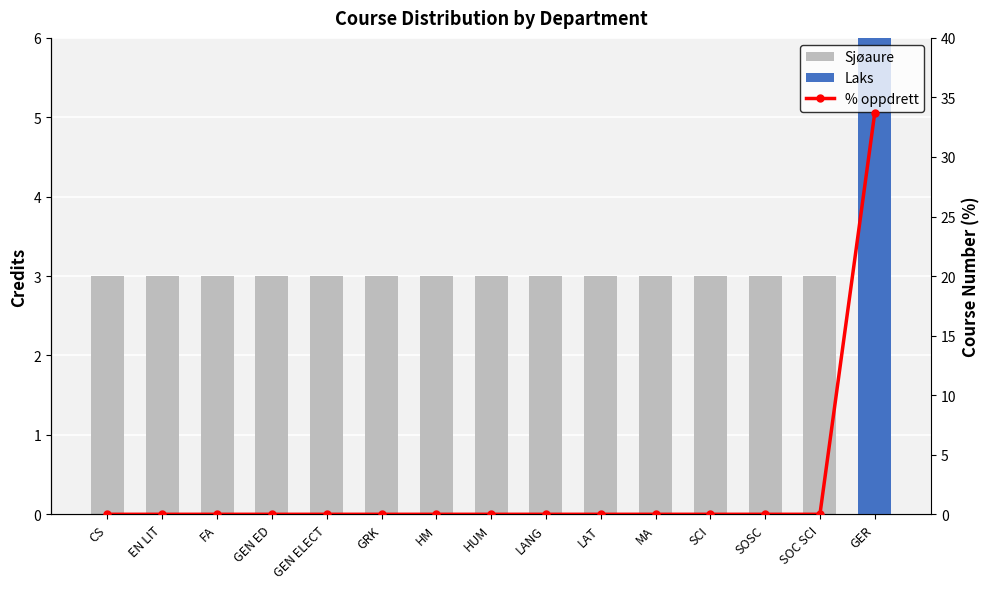

At which category is the sum across all series the highest?

GER